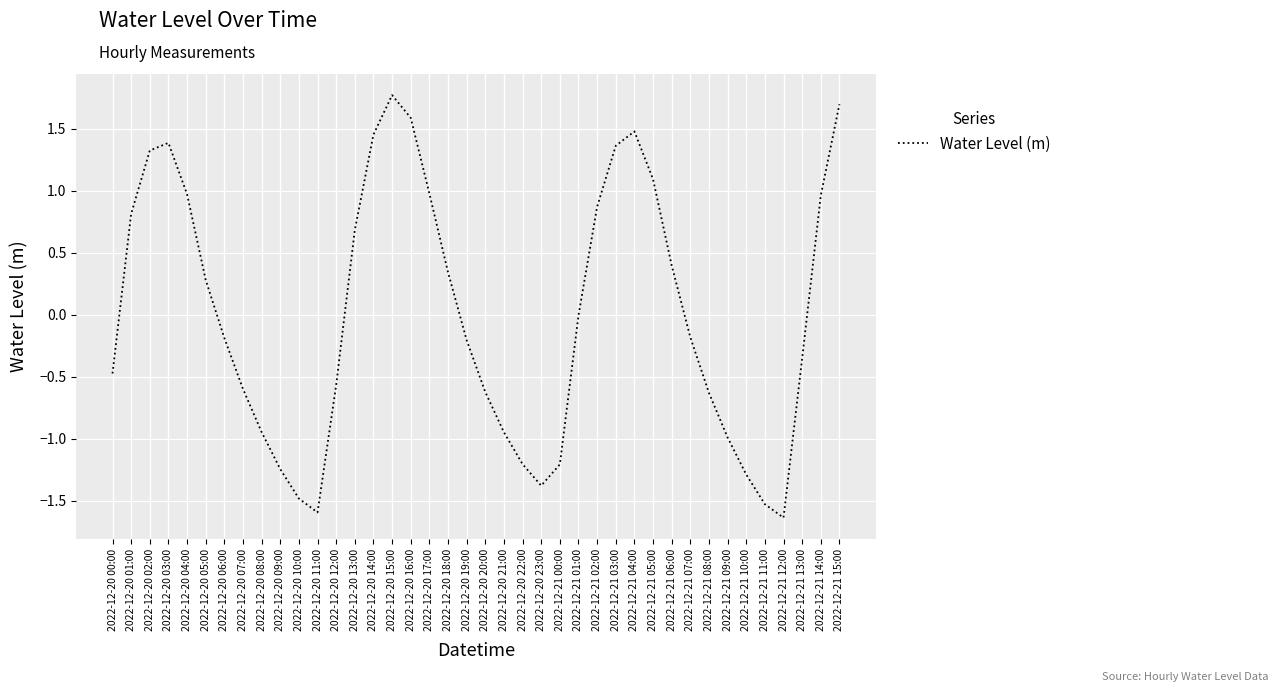

What is the sum of the values at 2022-12-20 04:00 and 2022-12-20 06:00?

0.8